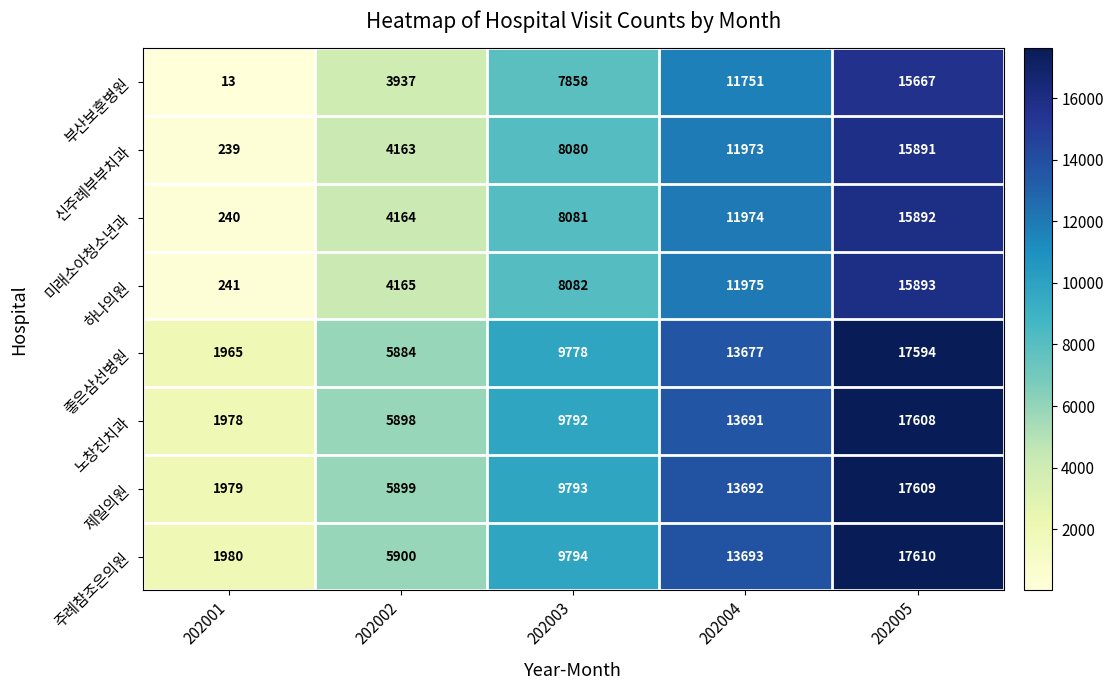

Which category has the highest value in the 미래소아청소년과 series?

202005